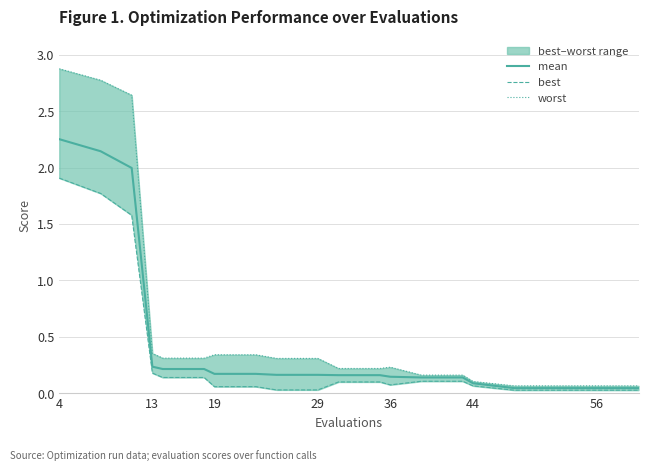

Is it true that mean equals 0.1 at 44?

True